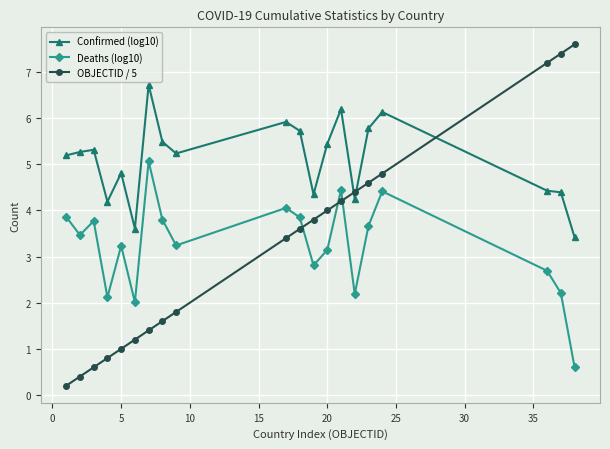

Which series has the largest total across all categories?

Confirmed (log10)